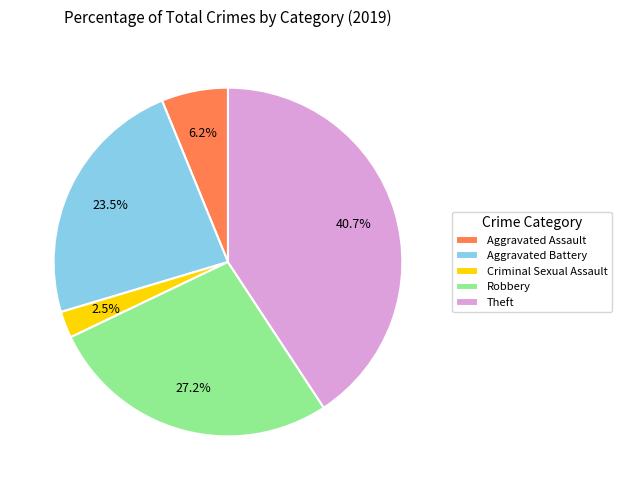

Approximately how many times larger is the value at Criminal Sexual Assault compared to Aggravated Battery?

0.1